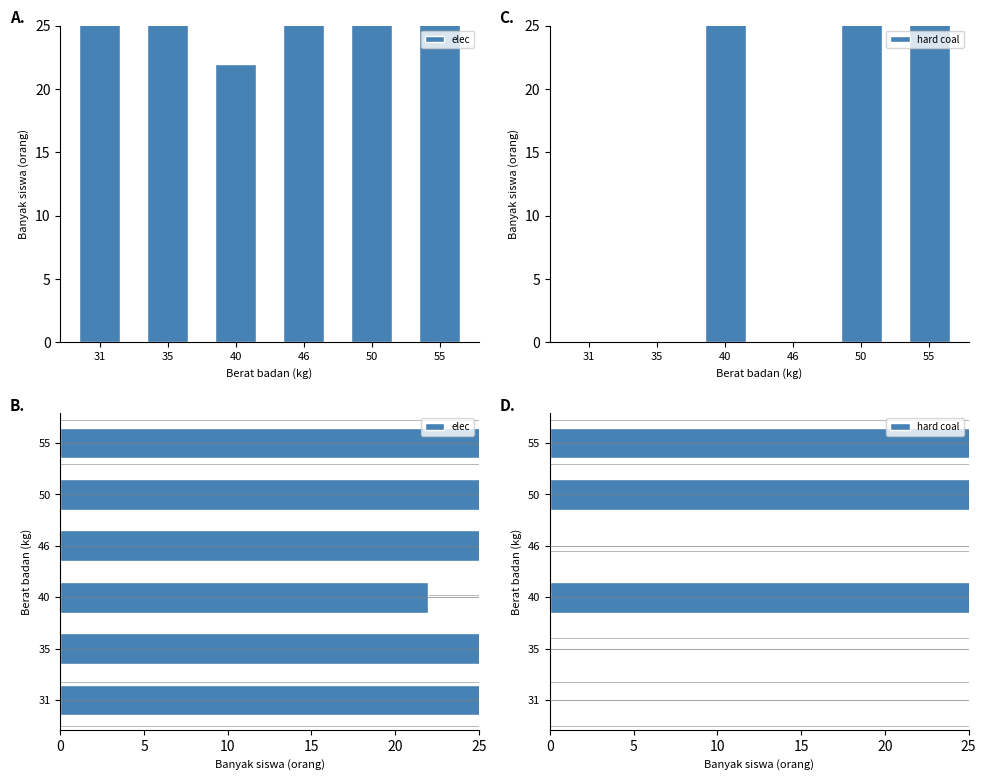

The value of hard coal at 40 is 62.4. True or false?

False